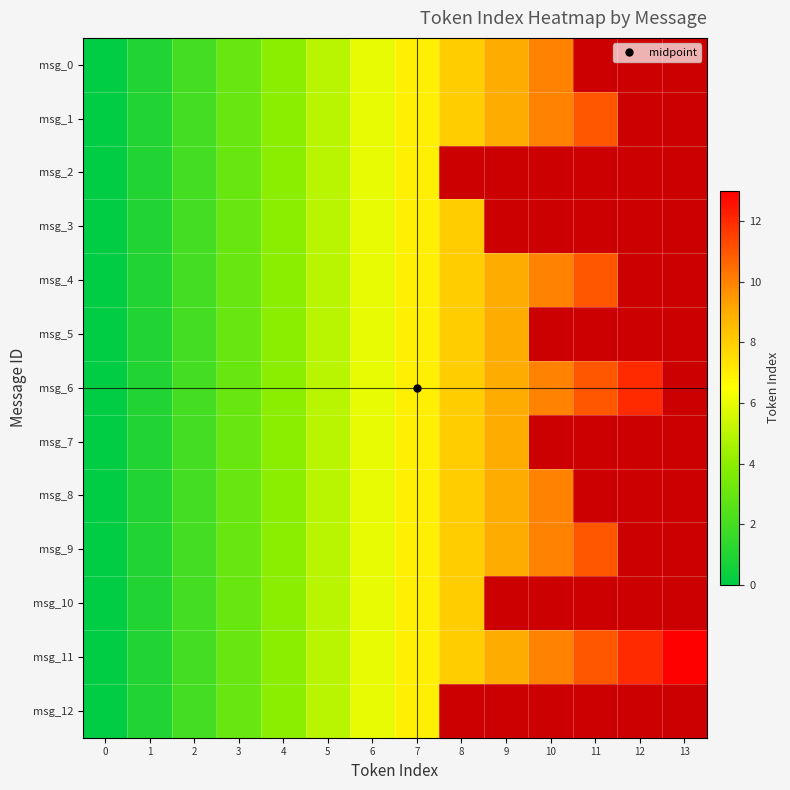

Is the value of msg_11 at 9 greater than the value of msg_4 at 5?

Yes